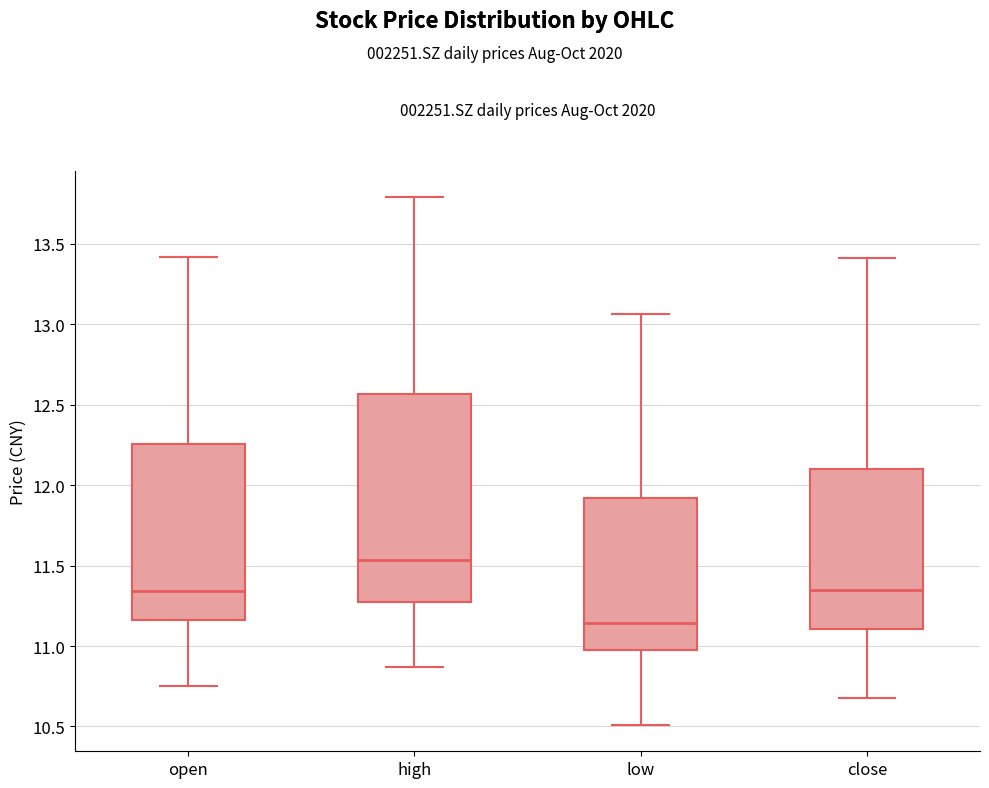

Comparing the boxes themselves (not the whiskers), which one is the tallest?

high